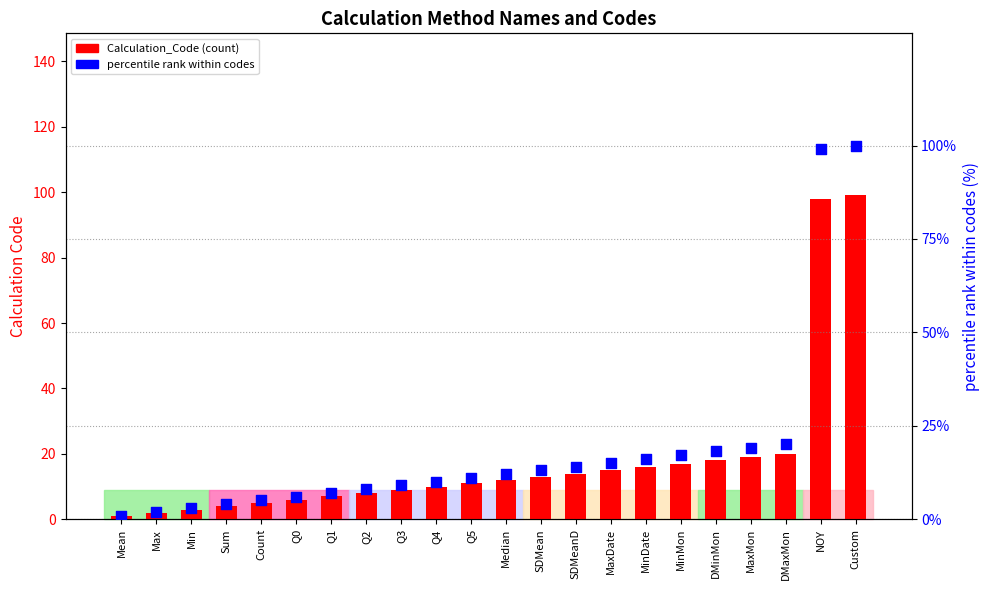

Which series has the largest total across all categories?

percentile rank within codes